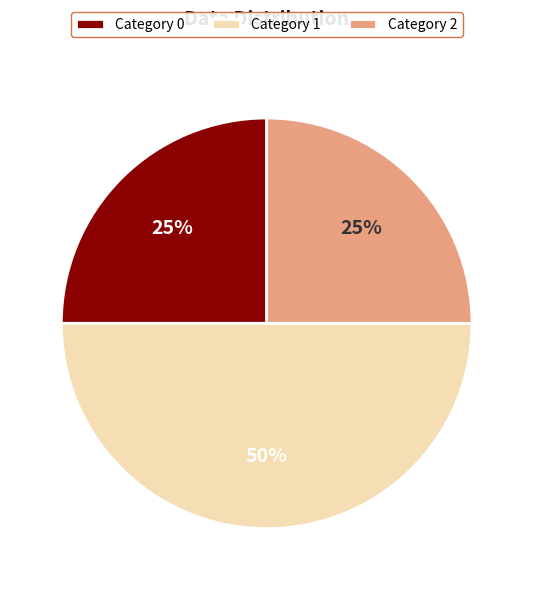

How many slices are in this pie chart?

3